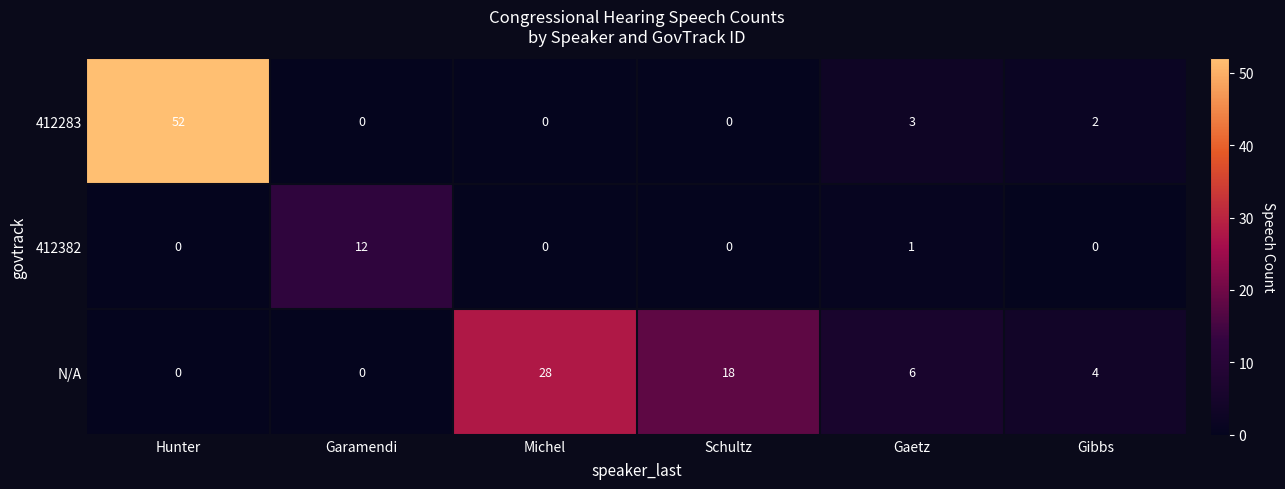

Count the number of data series in this chart.

3